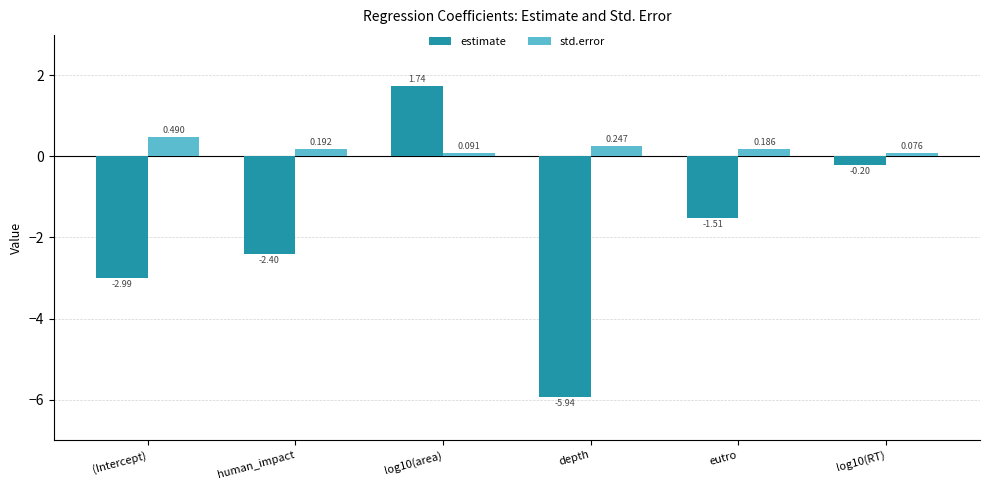

What is the difference between the maximum and second lowest values in the std.error series?

0.4